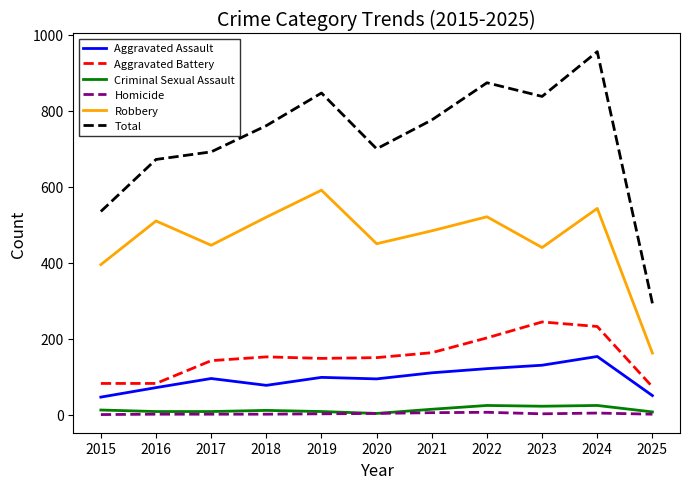

At which category does Total reach its first local valley?

2020